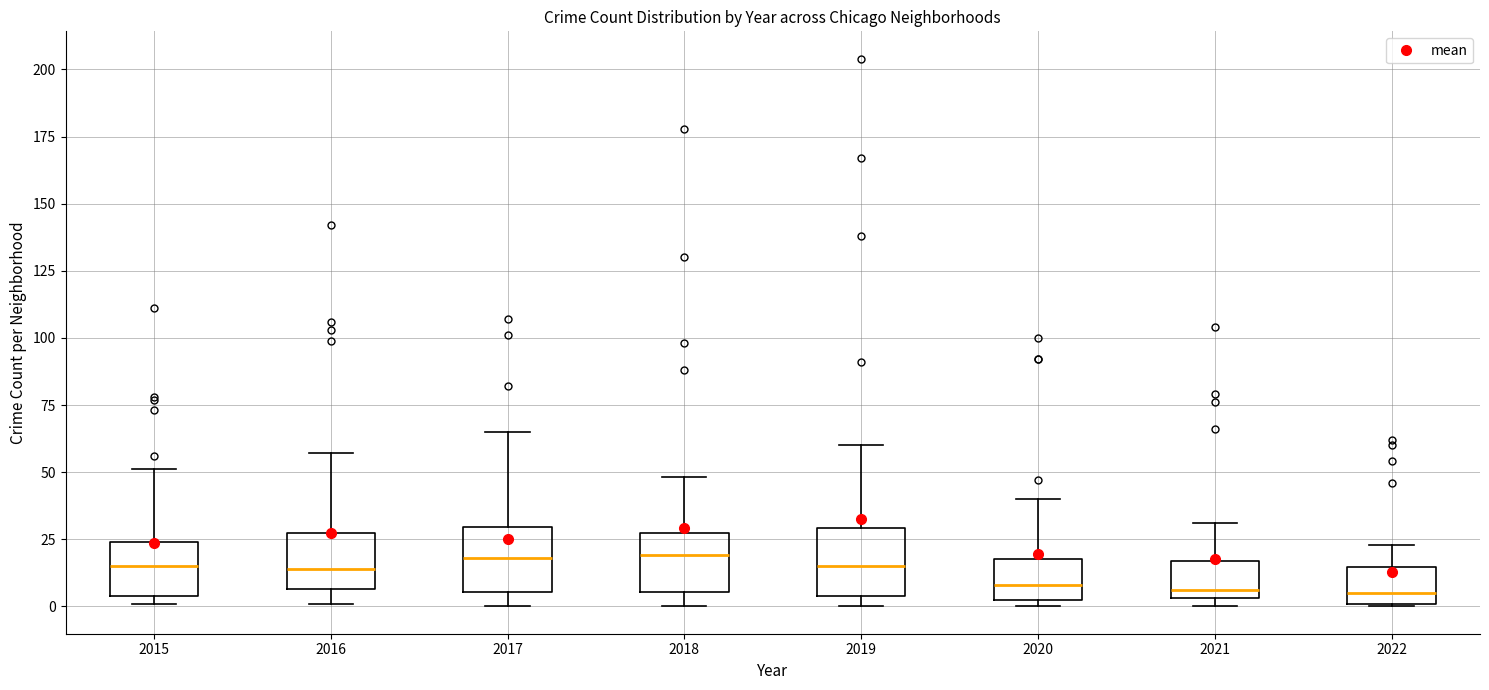

Where does the upper whisker of the box at x = 2015 end on the y-axis? The values are not printed on the chart, so give them approximately, as read against the axis.

50